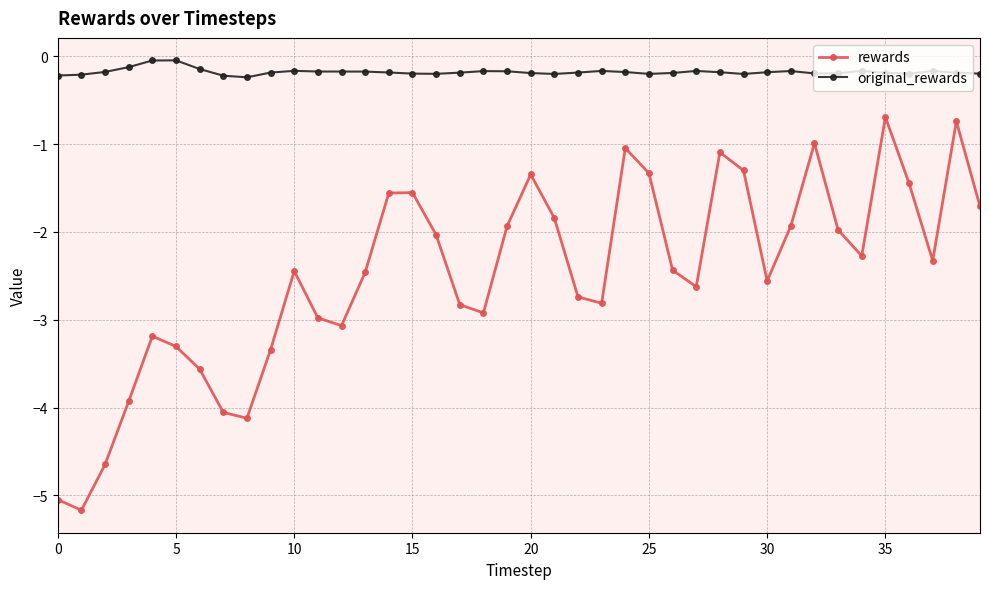

True or false: original_rewards and rewards intersect in this chart.

False